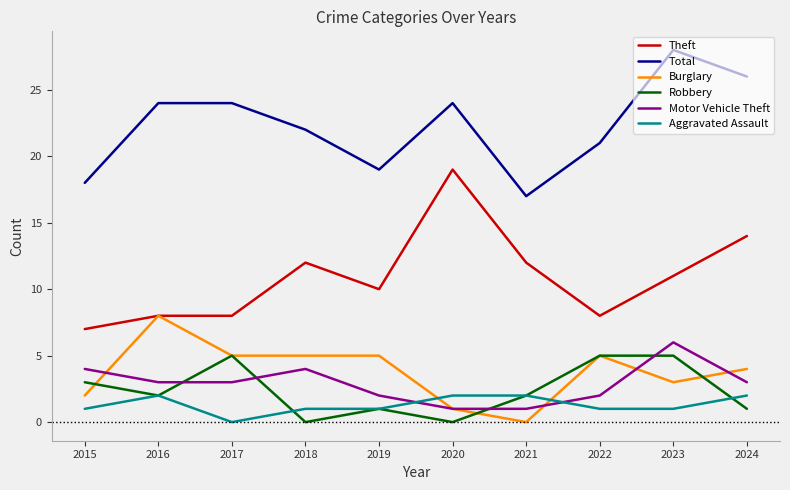

What is the sum of all Burglary values?

38